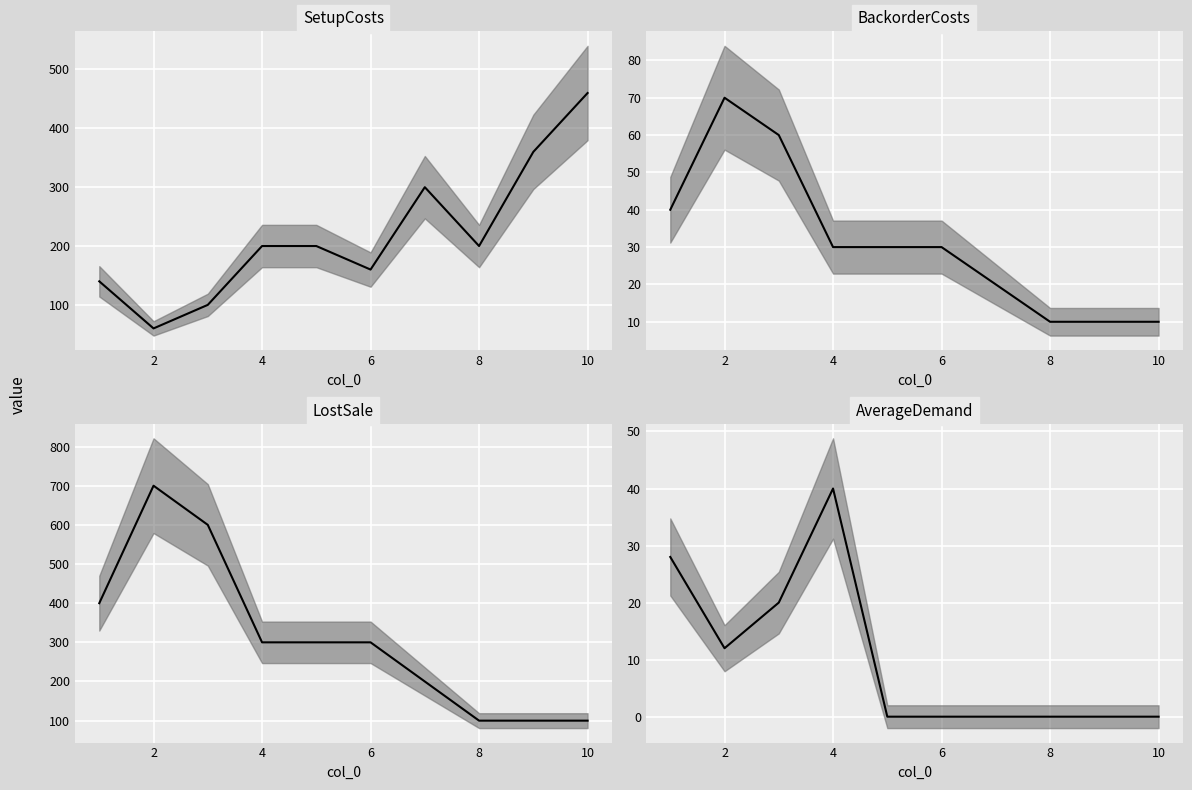

How many lines are shown in the chart?

4